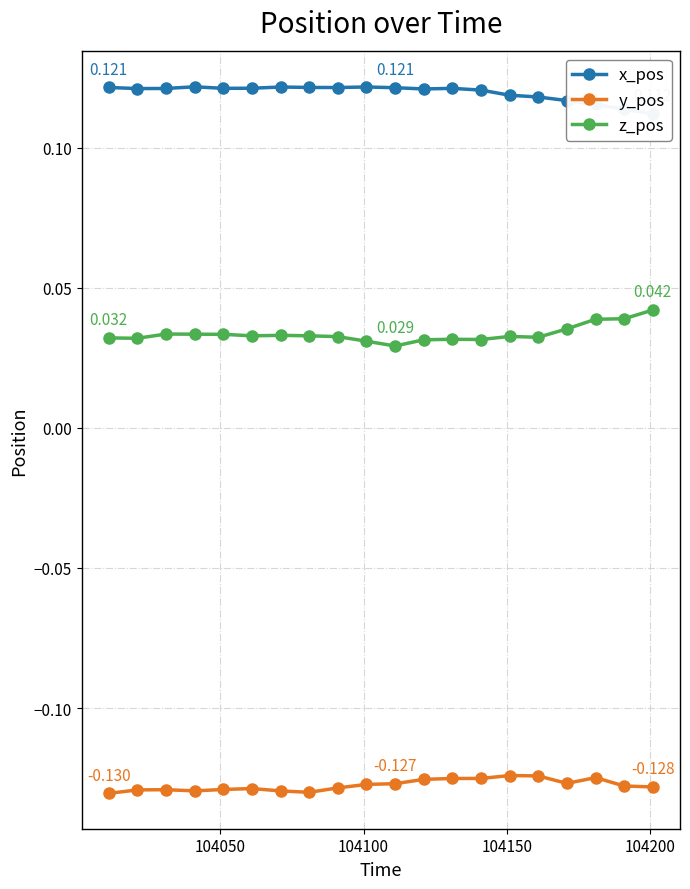

Which series has the widest spread of values?

z_pos